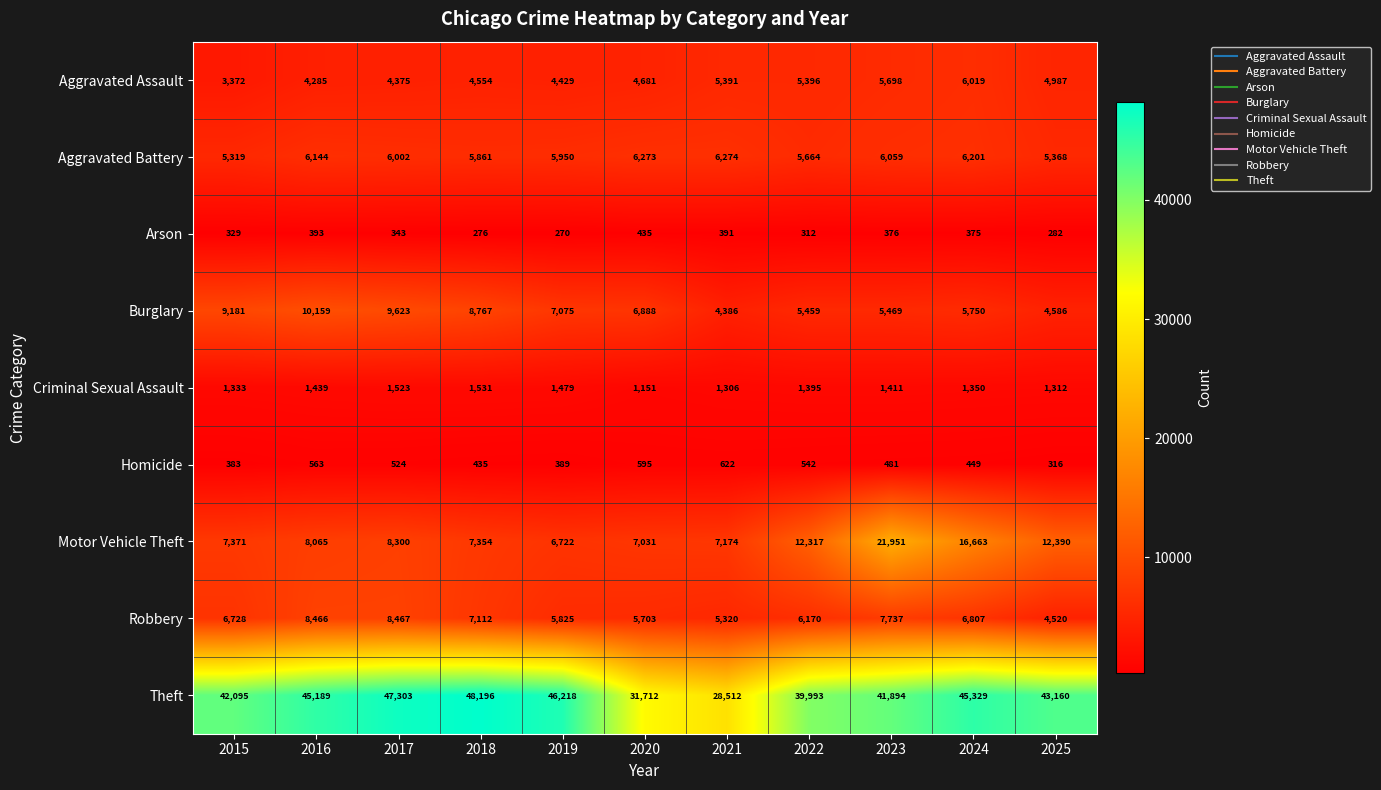

Is it true that Theft equals 43160 at 2025?

True